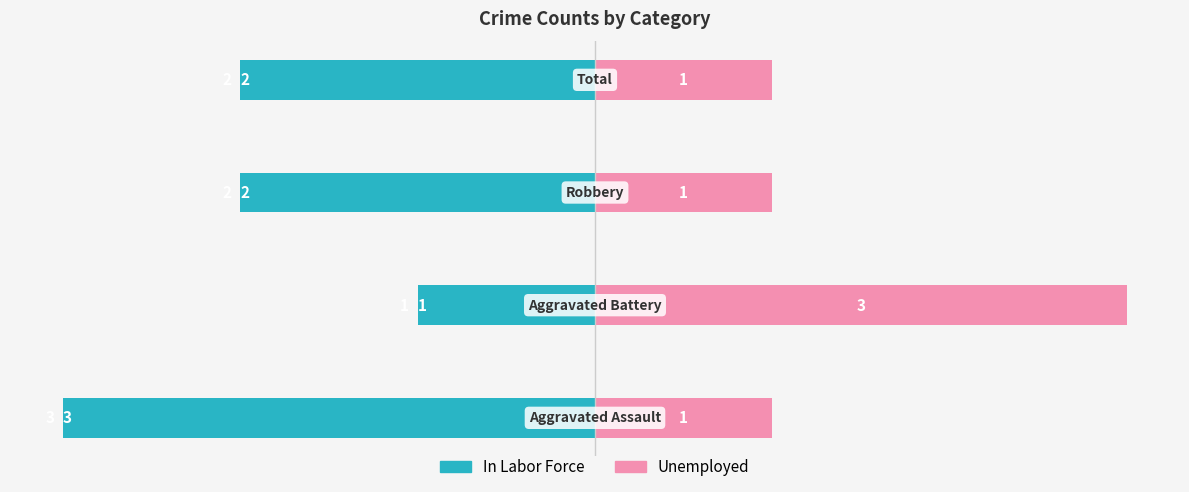

What value does the In Labor Force series have at 2?

-2